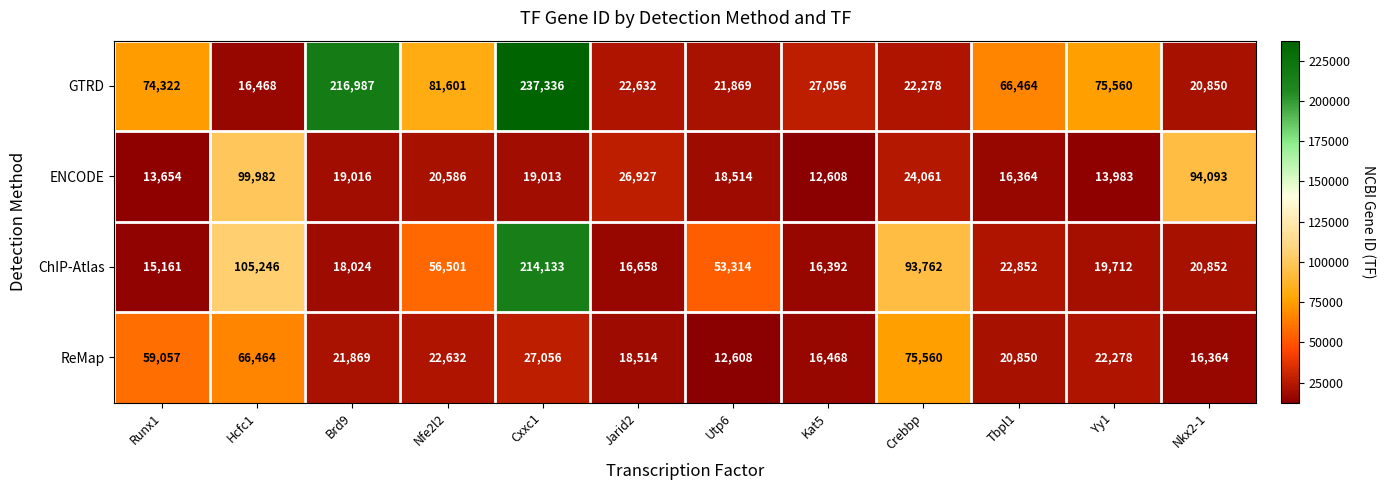

Is it true that GTRD equals 66464 at Tbpl1?

True